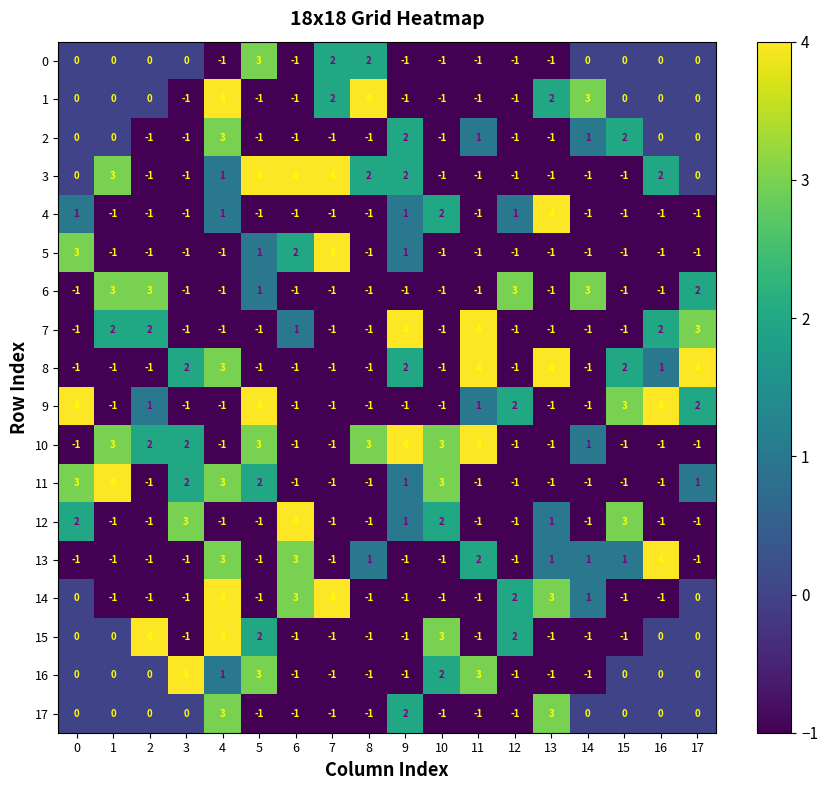

Is the value of 4 at 4 greater than the value of 6 at 14?

No